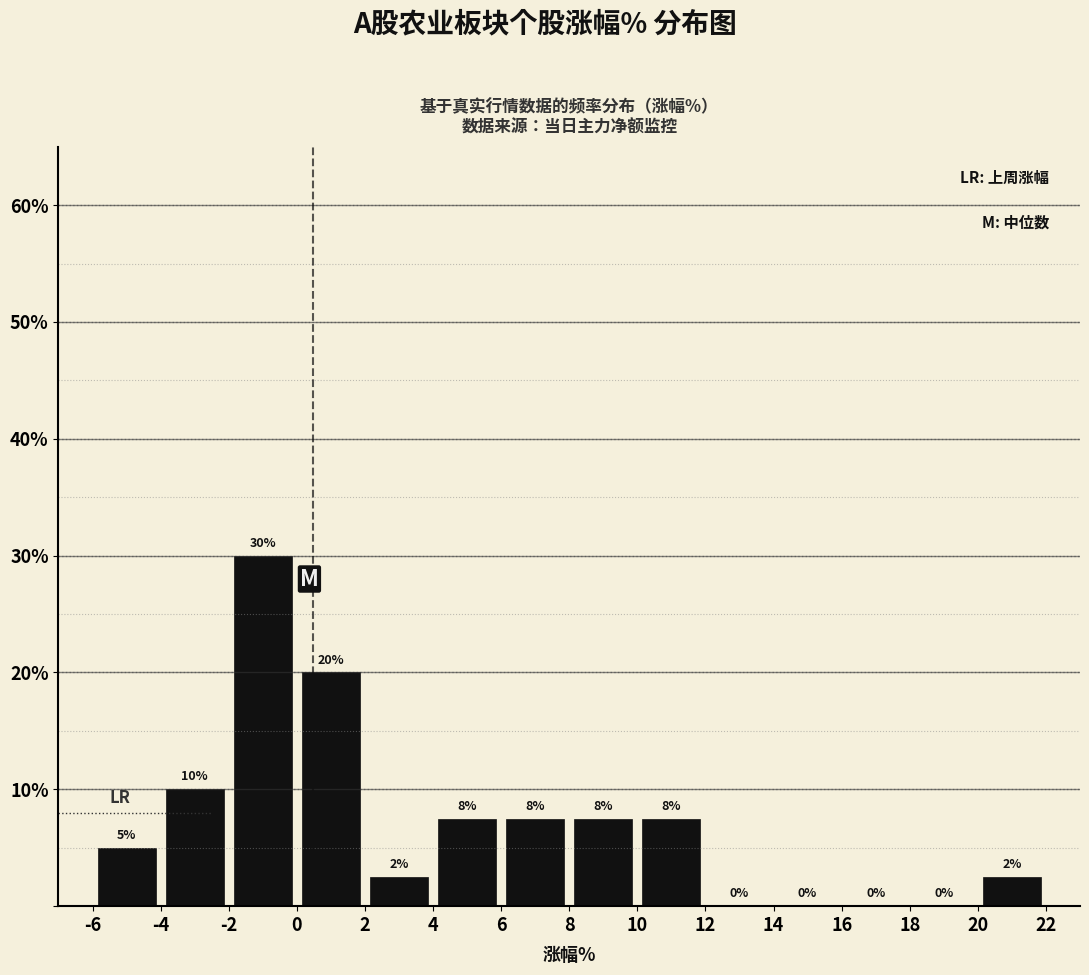

Which range on the x-axis has the tallest bar?

-2 to 0